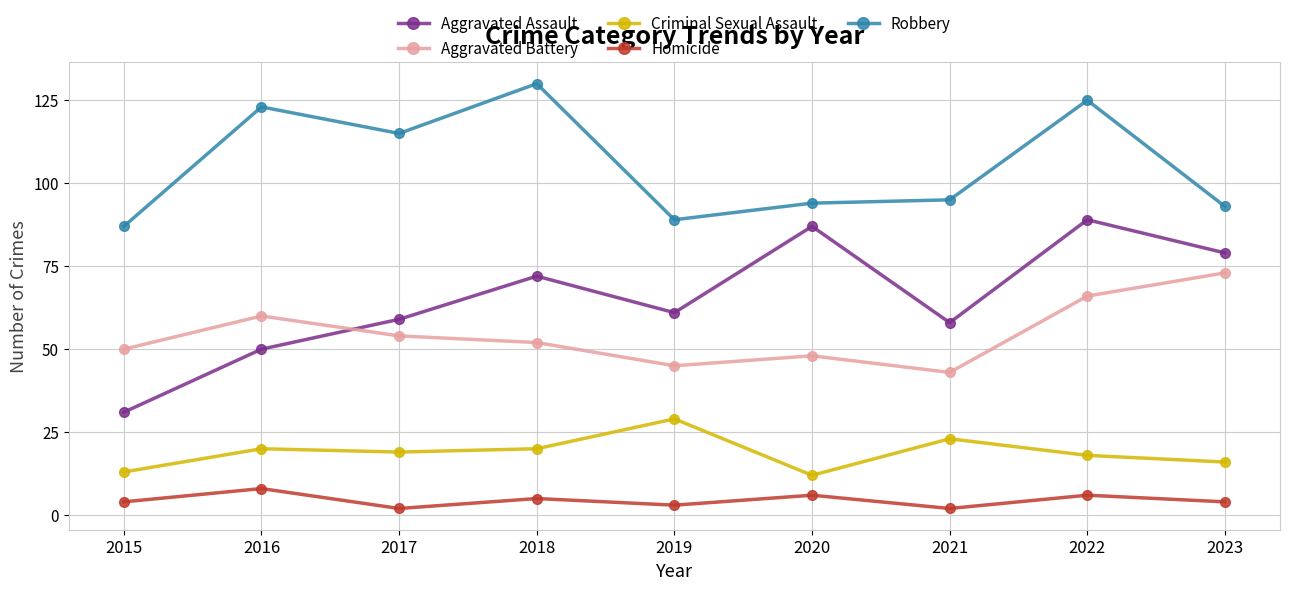

The Aggravated Battery series shows 73 at 2023. True or false?

True